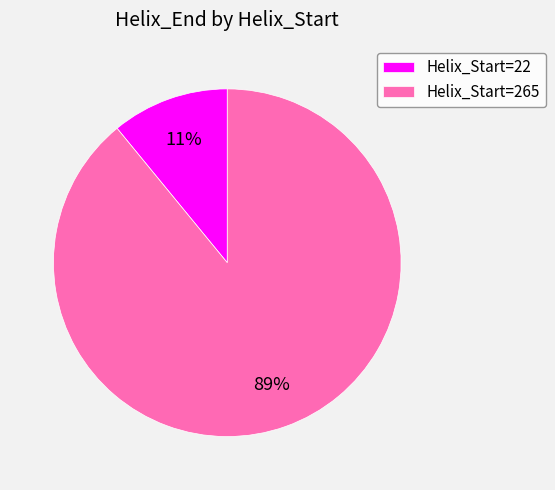

To the nearest percent, what is the average slice percentage?

50%